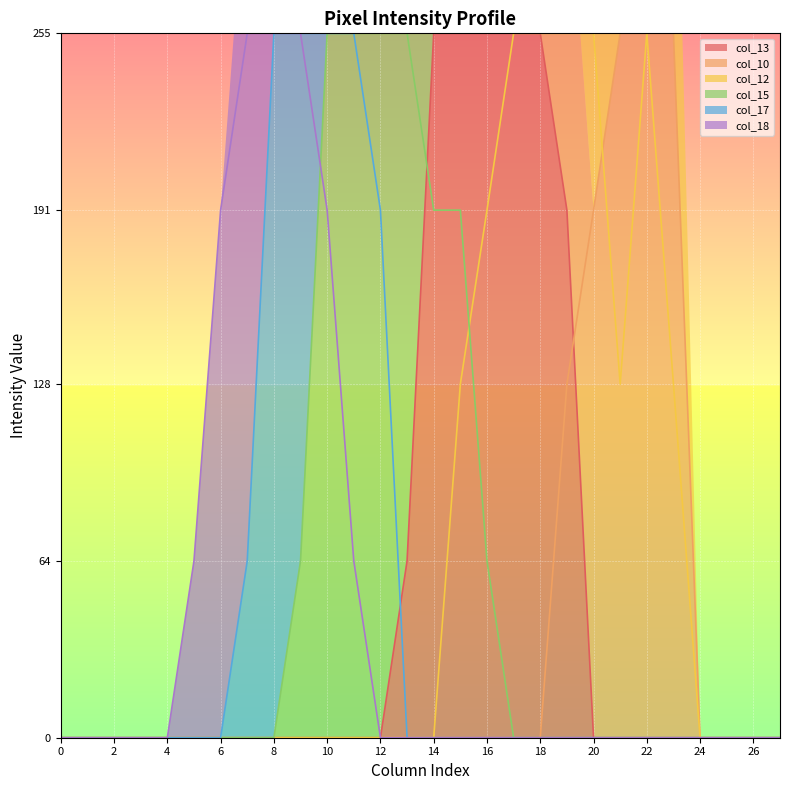

The col_13 series shows 137 at 8. True or false?

False